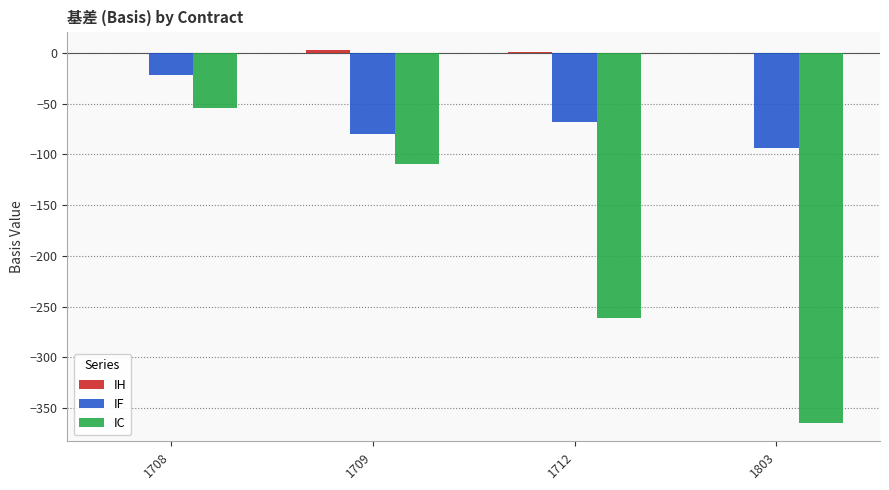

Where is IC nearest to the value -209?

1712